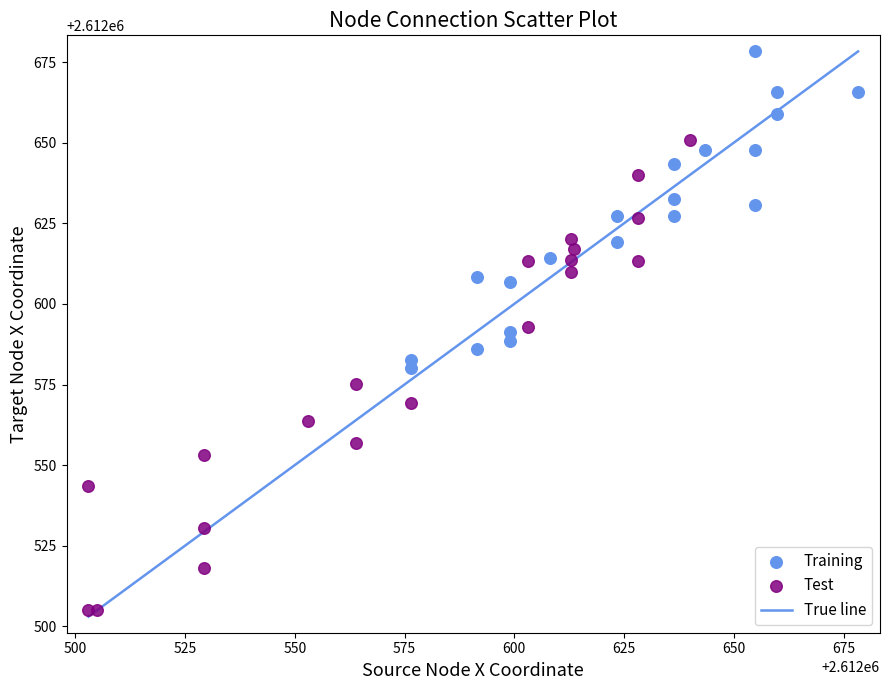

Which series has the widest spread of Y values?

Test